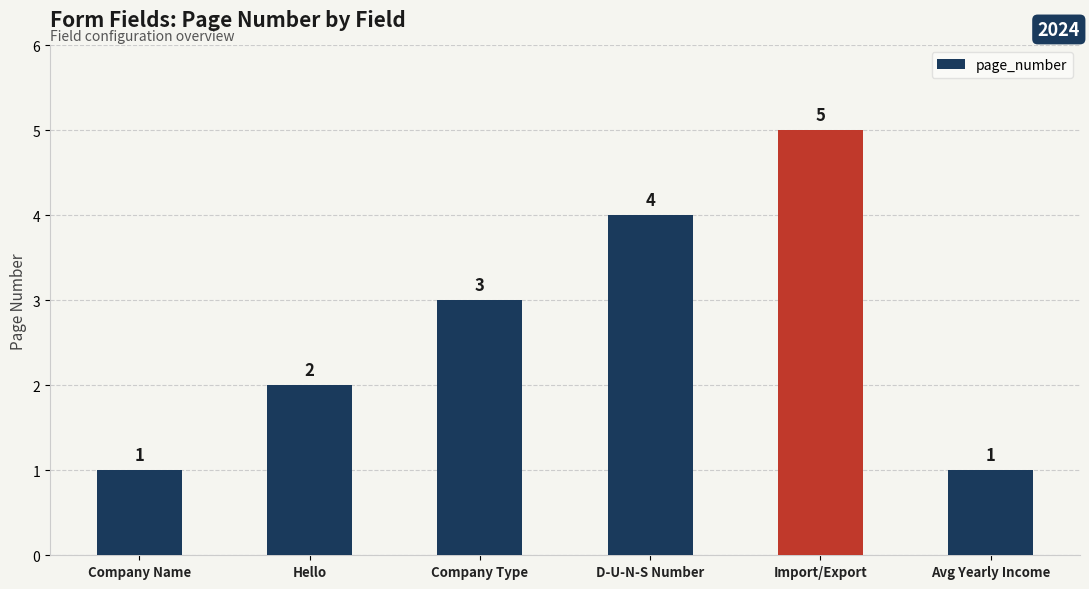

Reading left to right, list all the values displayed in this chart.

Company Name=1	Hello=2	Company Type=3	D-U-N-S Number=4	Import/Export=5	Avg Yearly Income=1